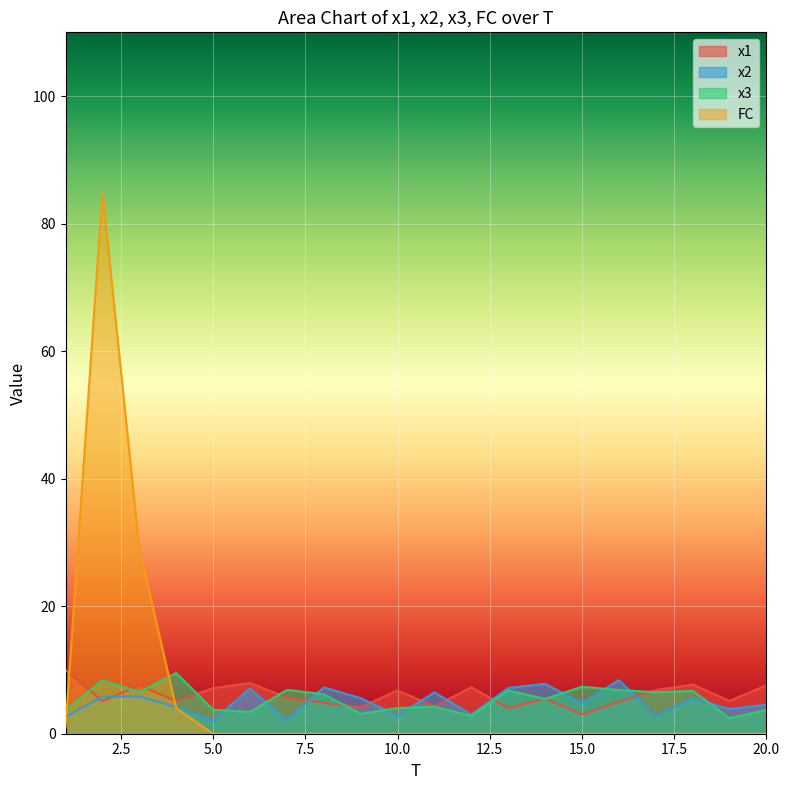

What is the total value across all series at 13?

18.0